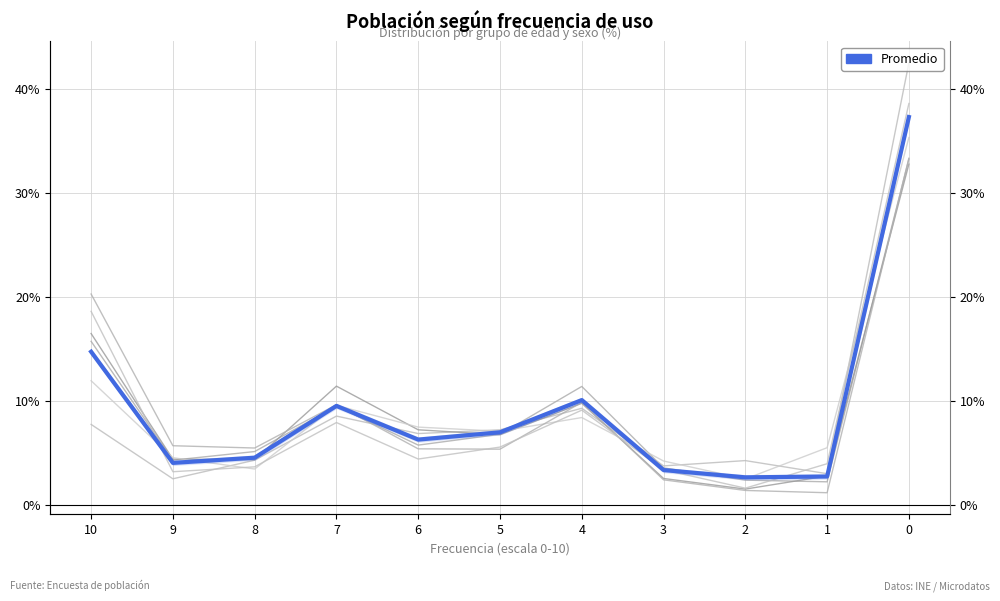

Rank the series at 10 from lowest to highest value.

16-24 Mujer, 25-34 Mujer, 16-24 Hombre, 25-34 Hombre, 35-44 Mujer, 35-44 Hombre